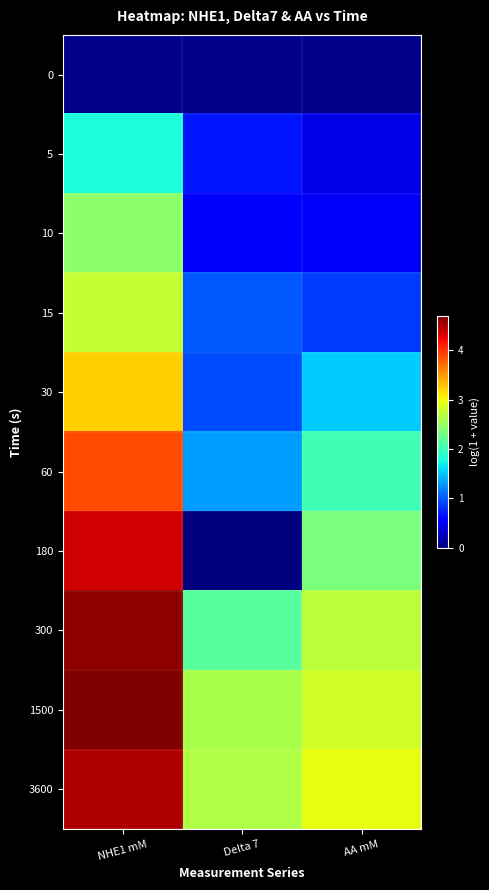

What is the total value across all series at NHE1 mM?

32.3